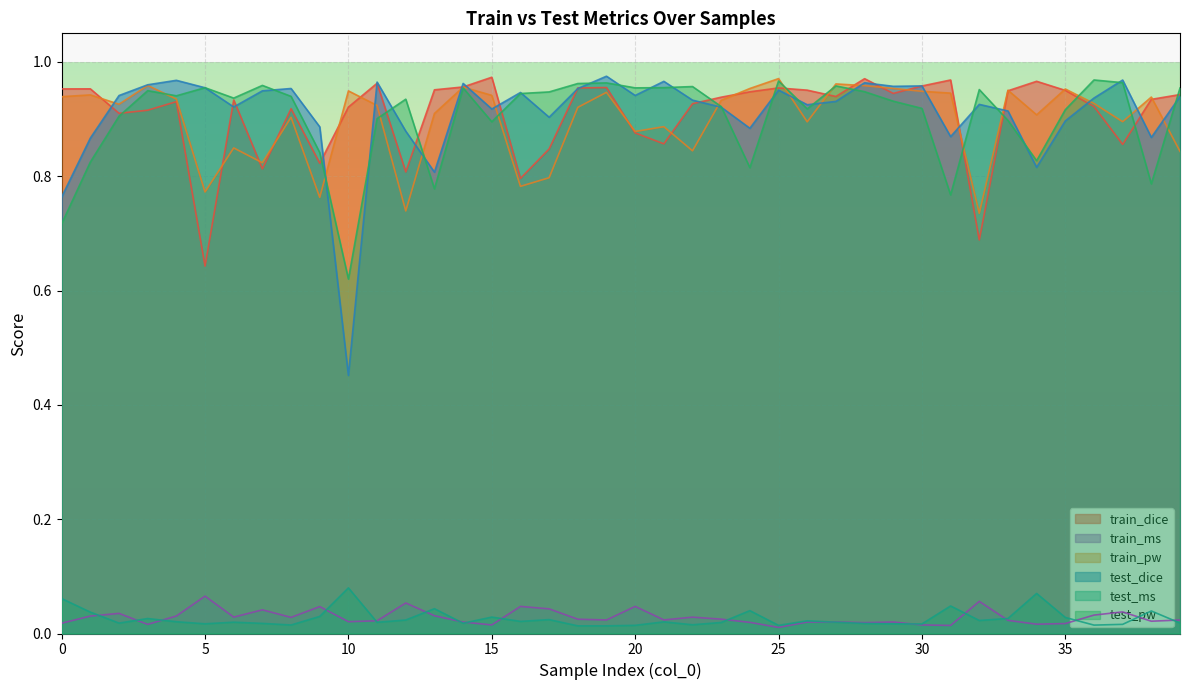

What are all the series names shown in the legend?

train_dice, train_ms, train_pw, test_dice, test_ms, test_pw